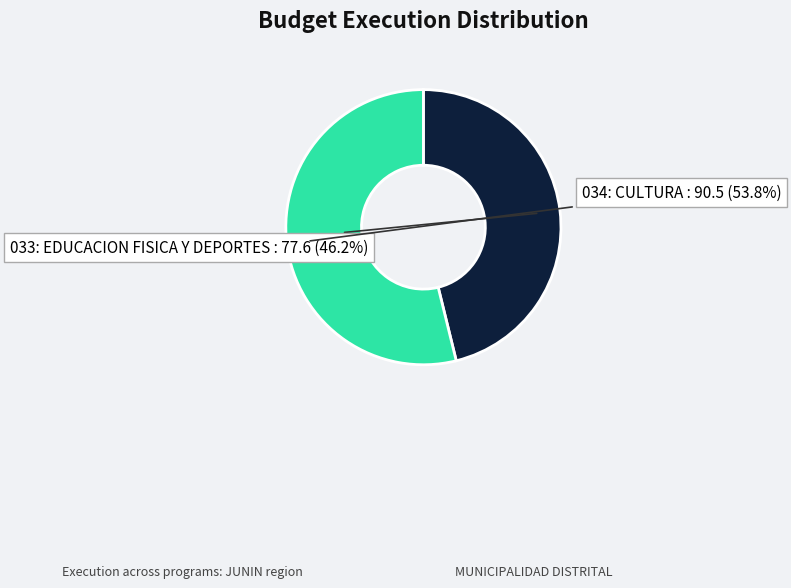

How many segments does this pie chart have?

2